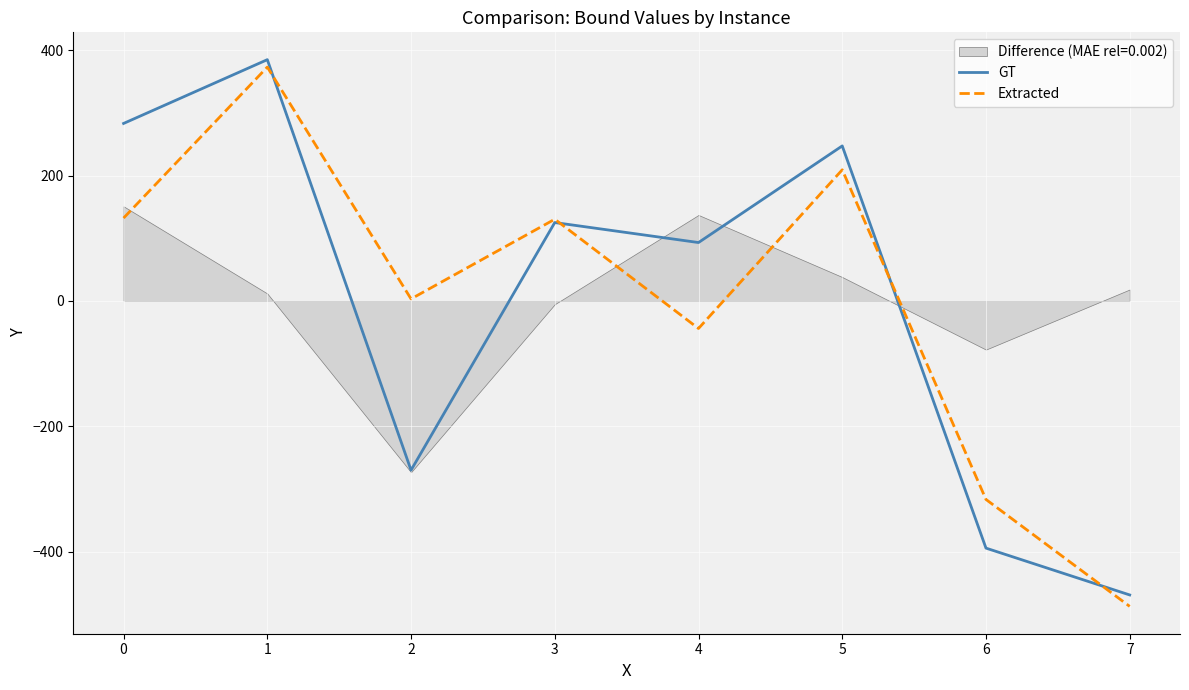

What is the difference between the second highest and second lowest values in the GT series?

677.5